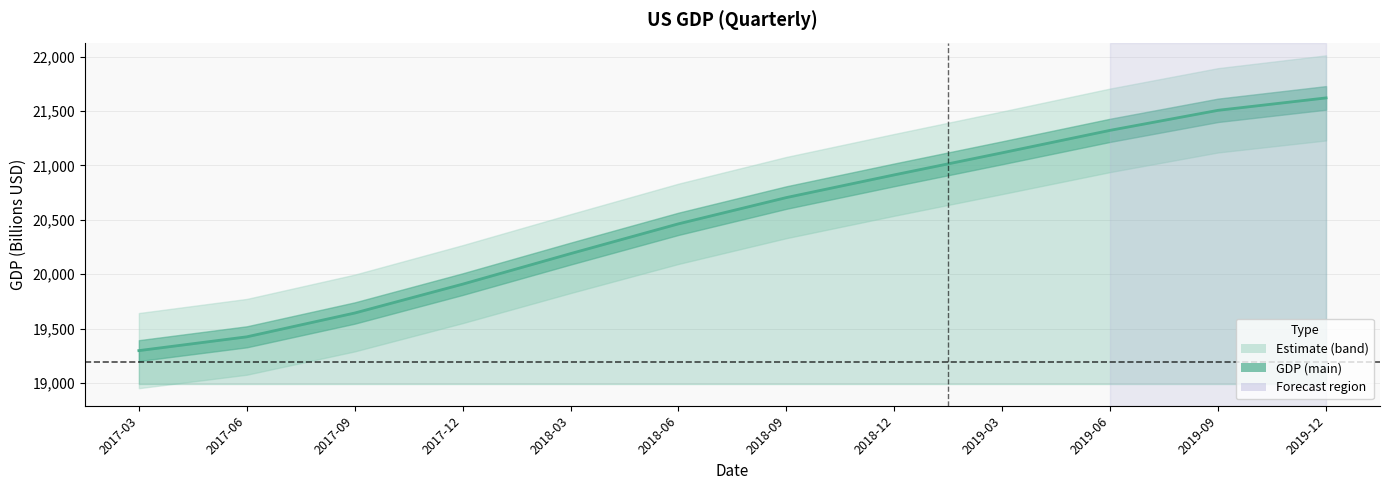

What is the difference between the second highest and second lowest values?

2082.7